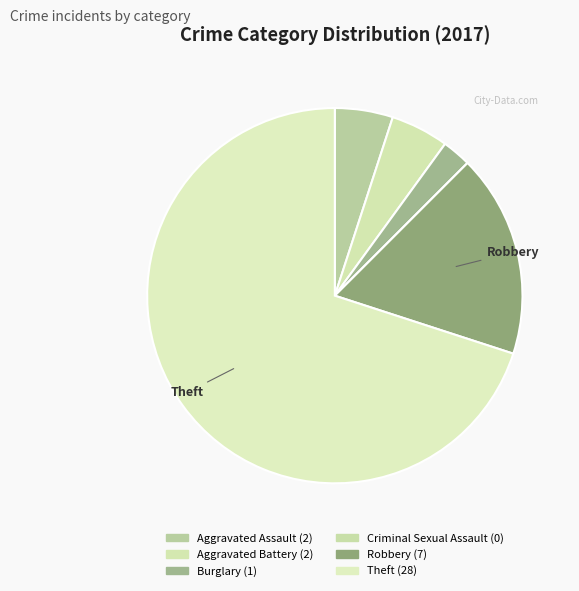

To the nearest percent, what is the difference between the Burglary and Aggravated Battery slice percentages?

2%